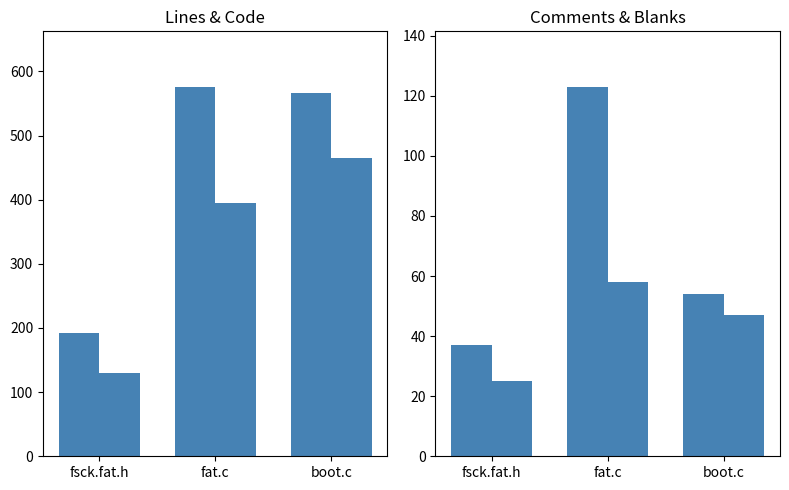

Which has a higher value, fat.c or fsck.fat.h?

fat.c